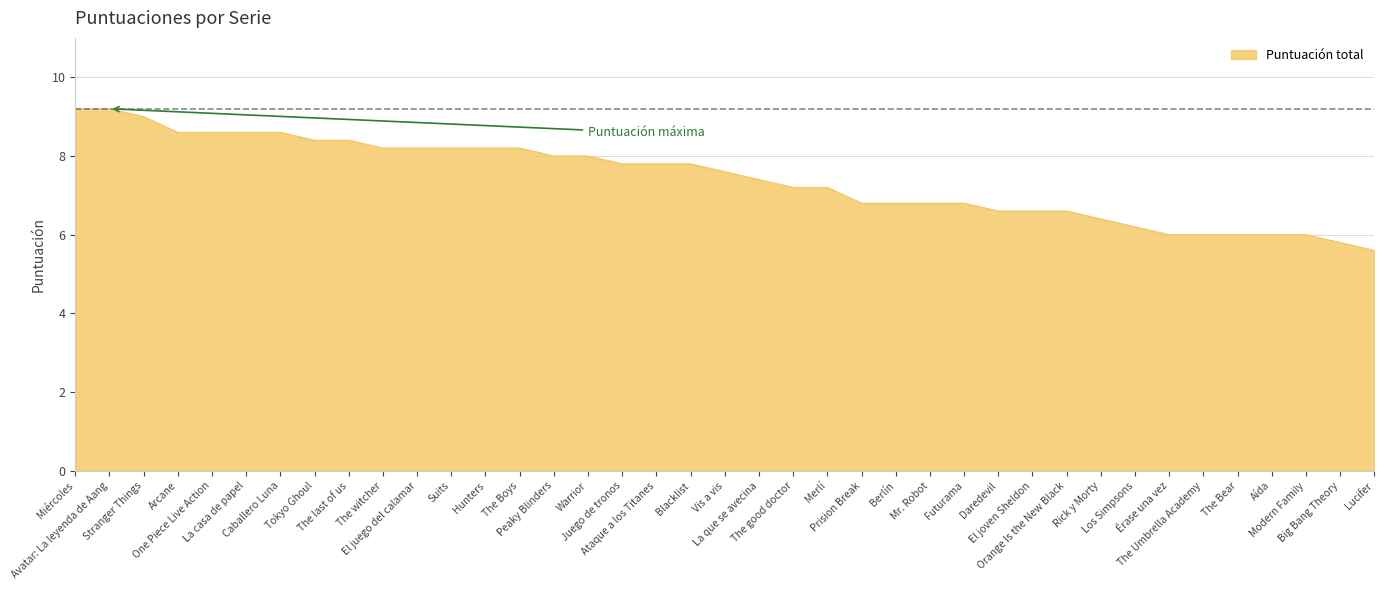

How many series are shown in this chart?

1